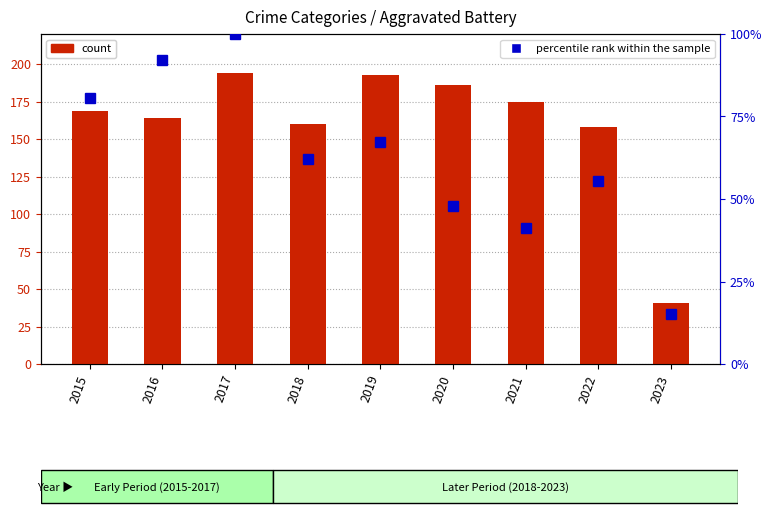

Reading left to right, list all the values displayed in this chart.

count: 169.0	164.0	194.0	160.0	193.0	186.0	175.0	158.0	41.0
percentile rank within the sample: 80.8	92.0	100.0	62.0	67.1	47.9	41.3	55.4	15.0